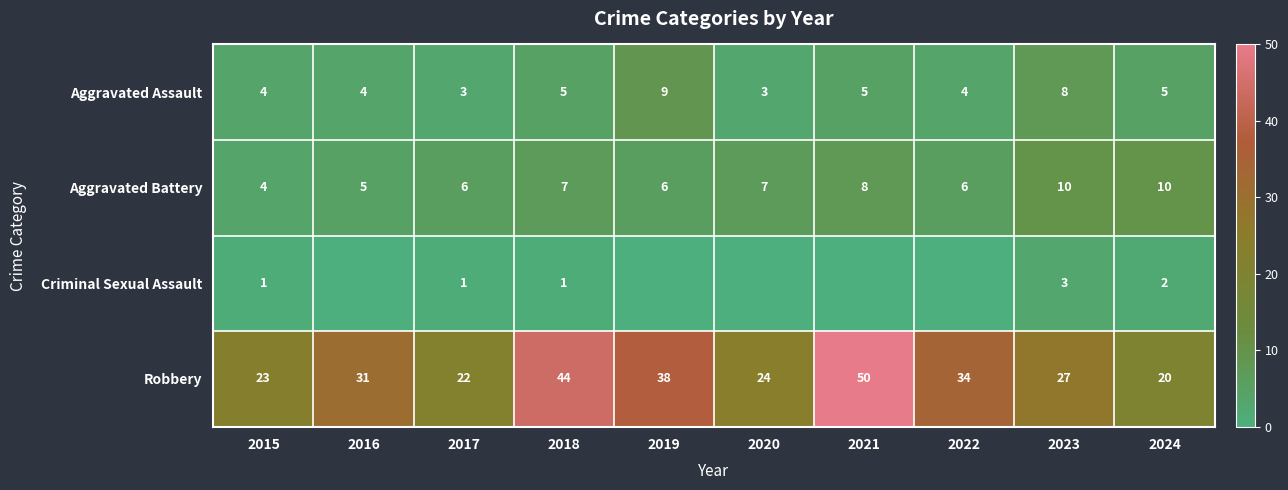

Is it true that Aggravated Battery equals 4 at 2015?

True